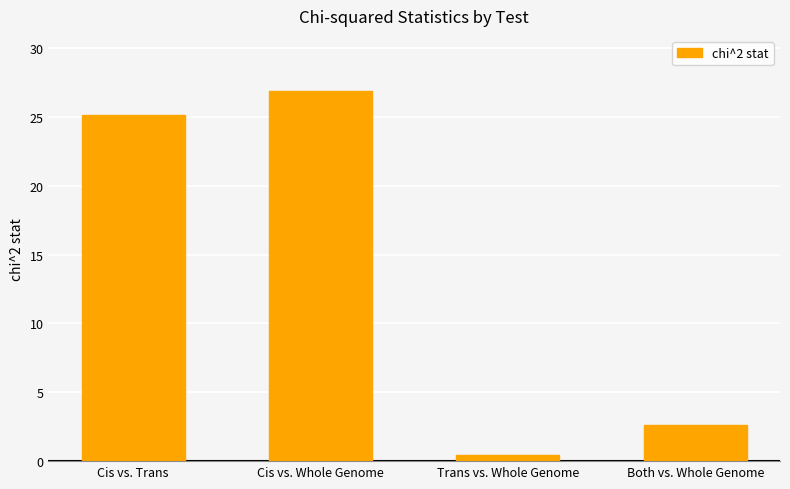

Rank the categories by value from lowest to highest.

Trans vs. Whole Genome, Both vs. Whole Genome, Cis vs. Trans, Cis vs. Whole Genome